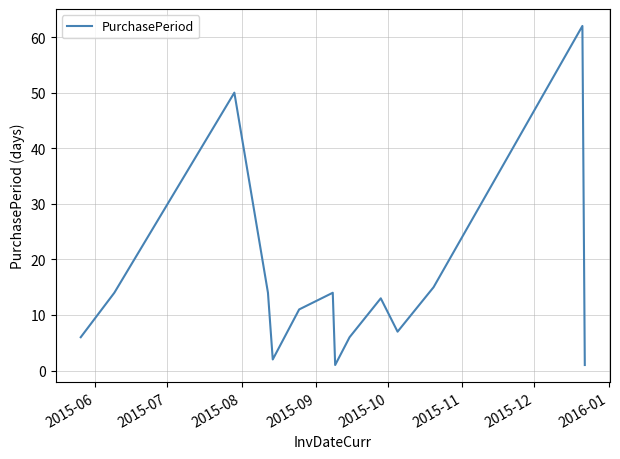

What is the greatest value displayed?

62